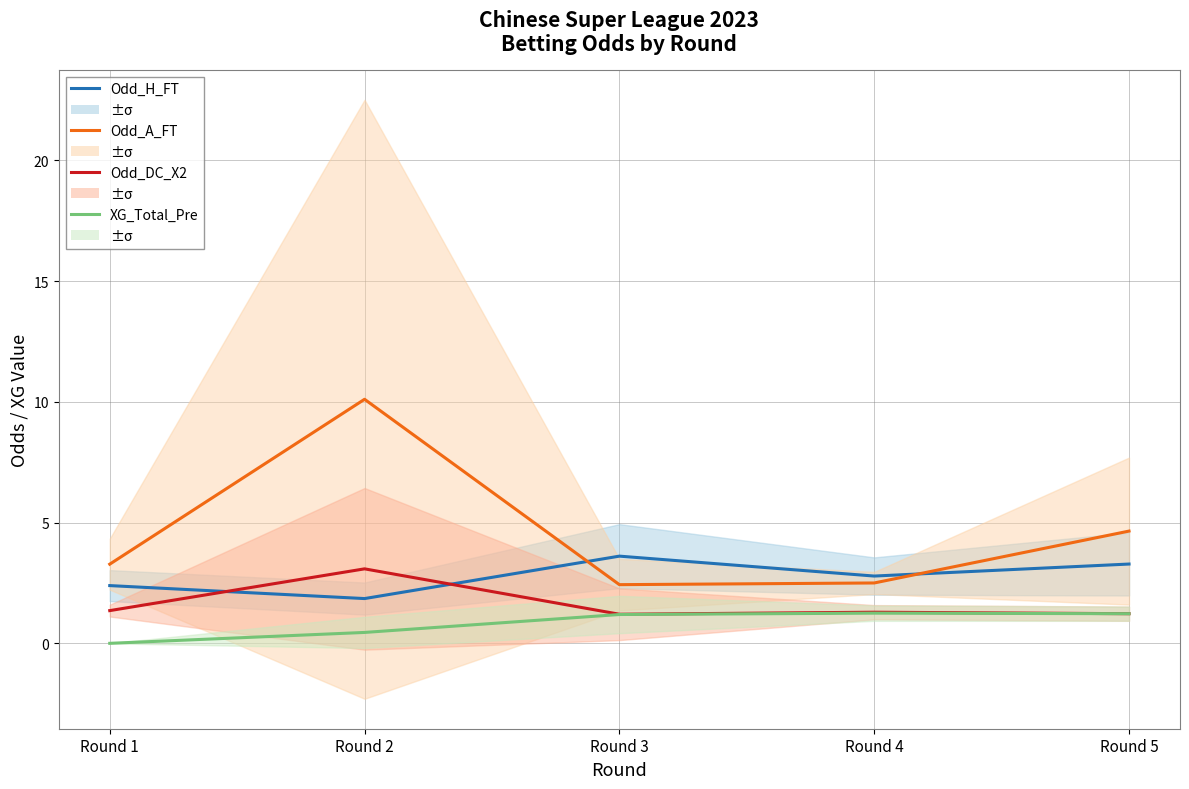

What are all the series names shown in the legend?

Odd_H_FT, Odd_A_FT, Odd_DC_X2, XG_Total_Pre